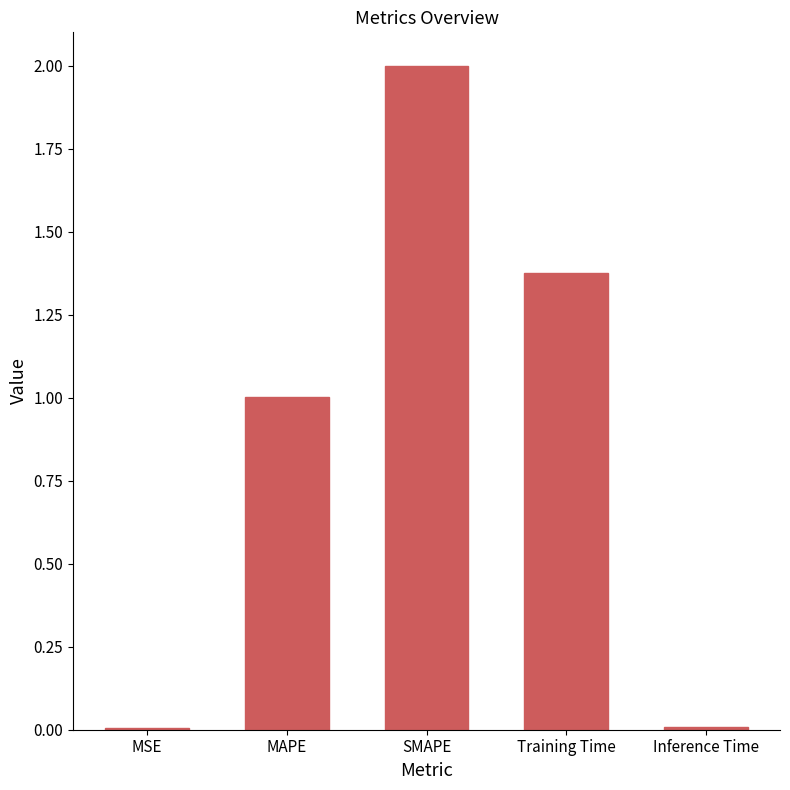

Which category has the highest value across all series?

SMAPE